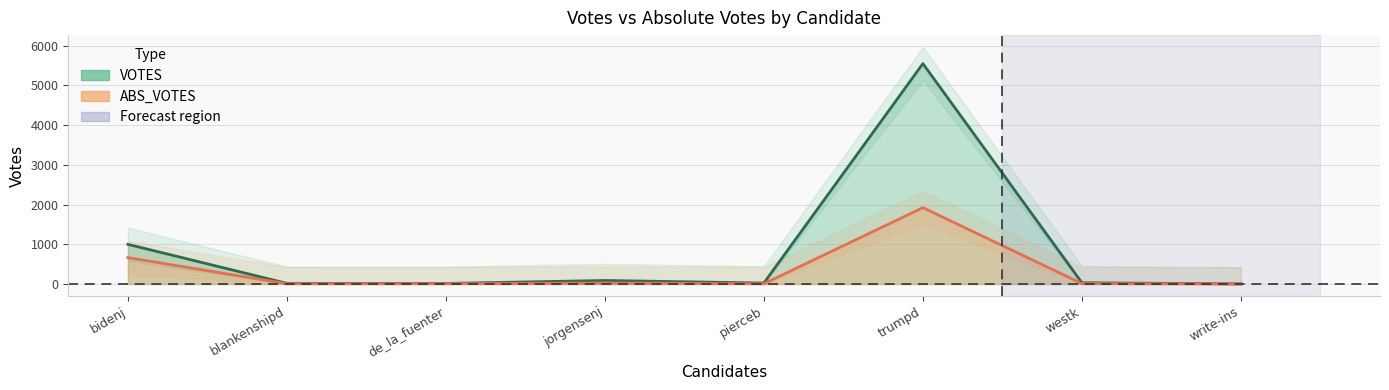

How many data points in abs_votes are less than 11?

4